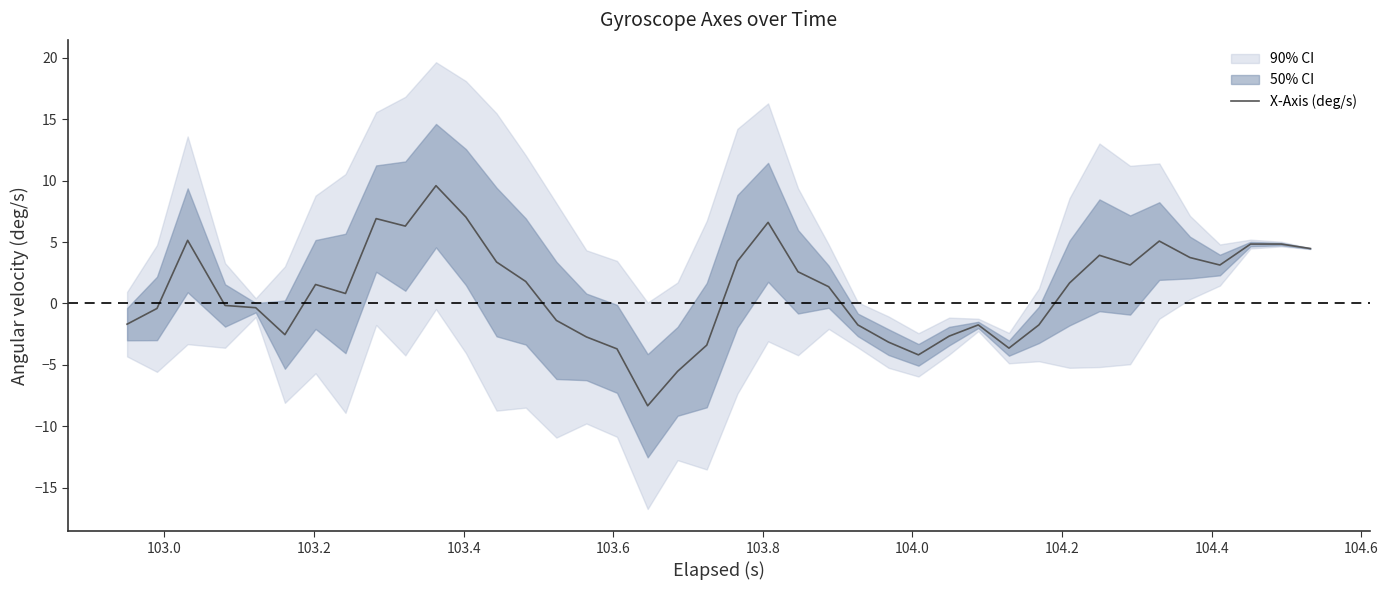

How many values exceed 1?

21